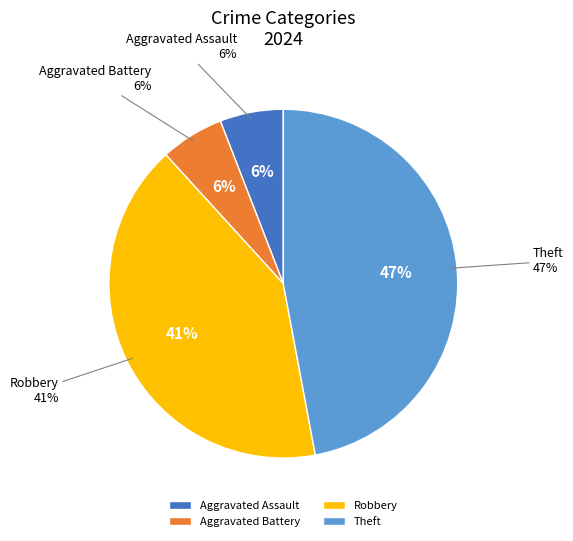

Between Aggravated Battery and Robbery, which is larger?

Robbery